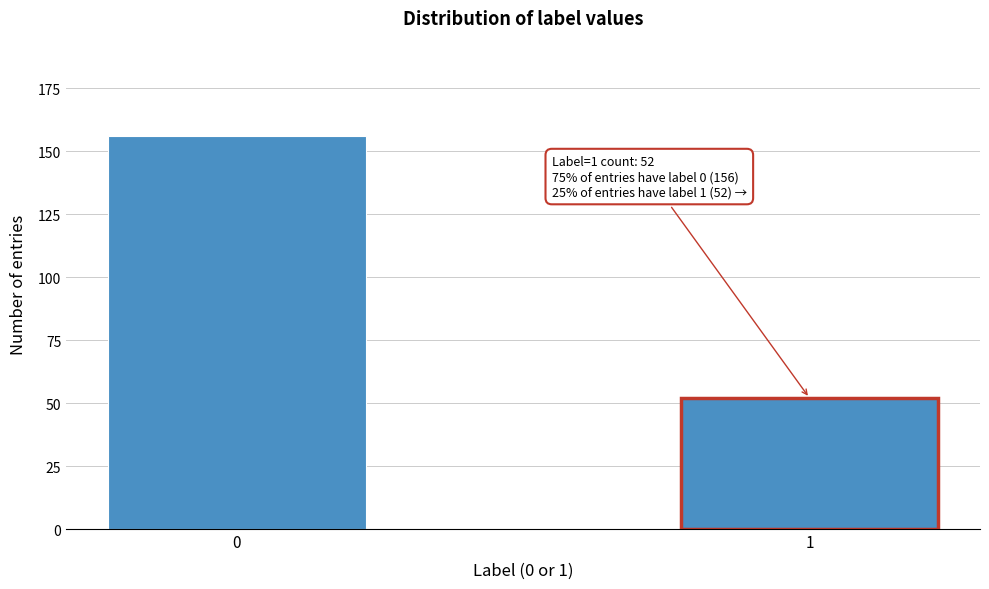

Reading left to right, transcribe all the data shown in this chart.

156	52